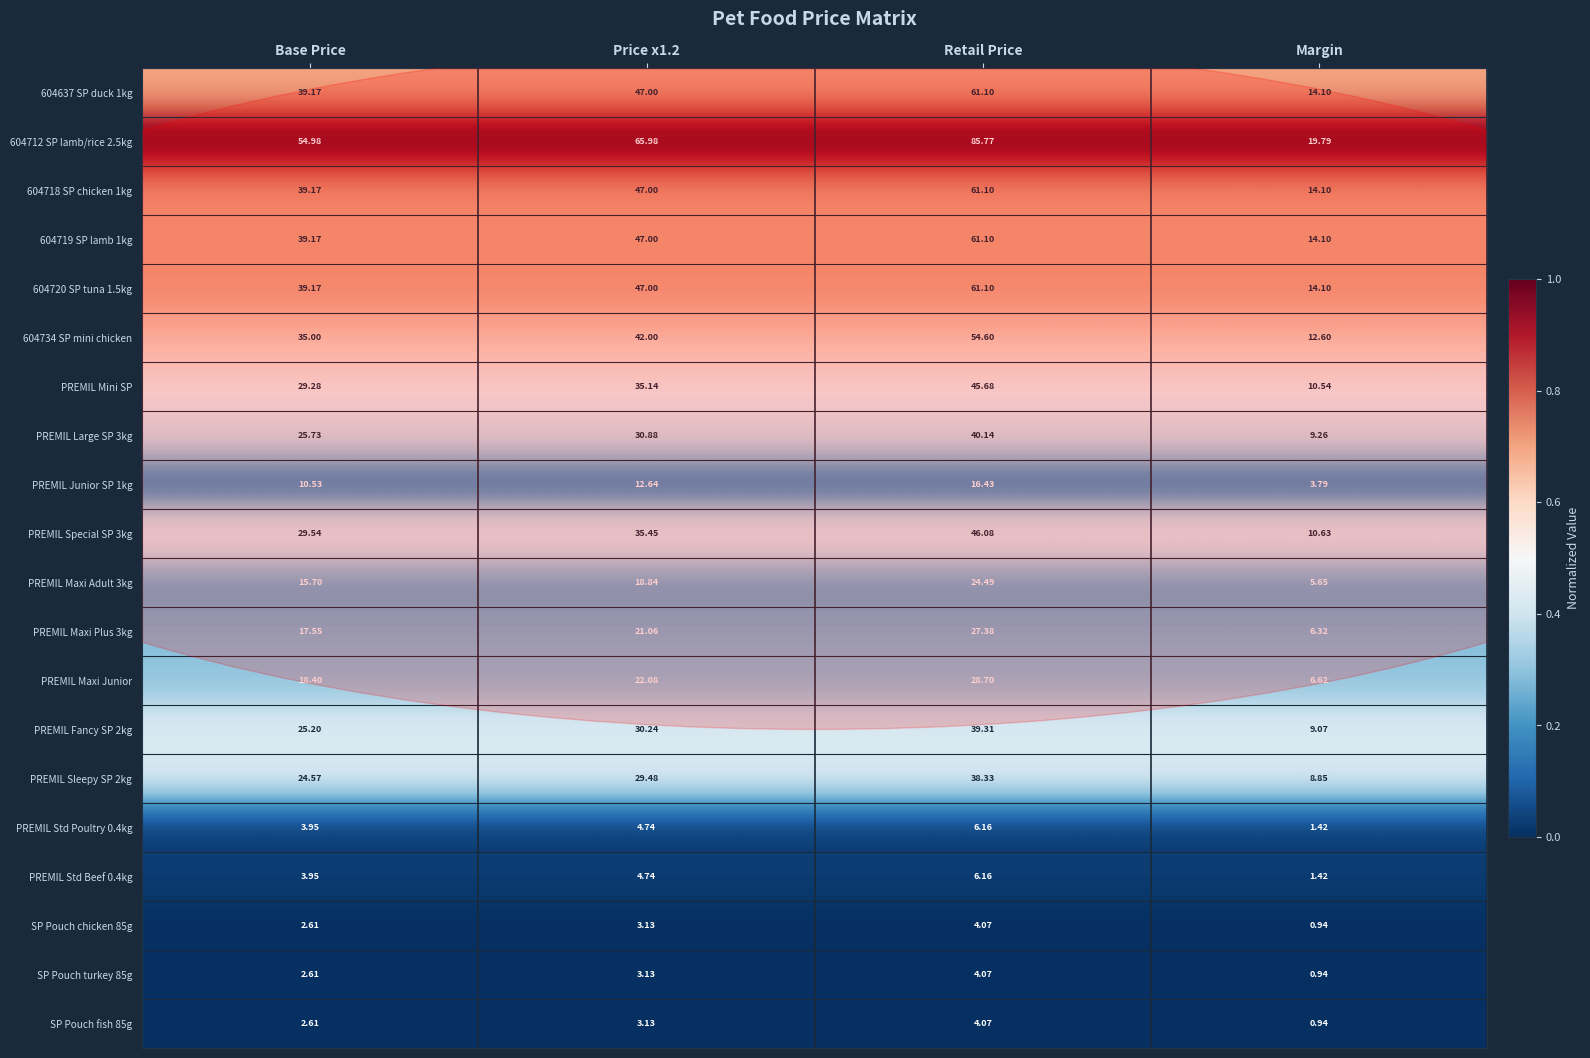

Is the value of SP Pouch chicken 85g at Base Price greater than the value of PREMIL Special SP 3kg at Base Price?

No